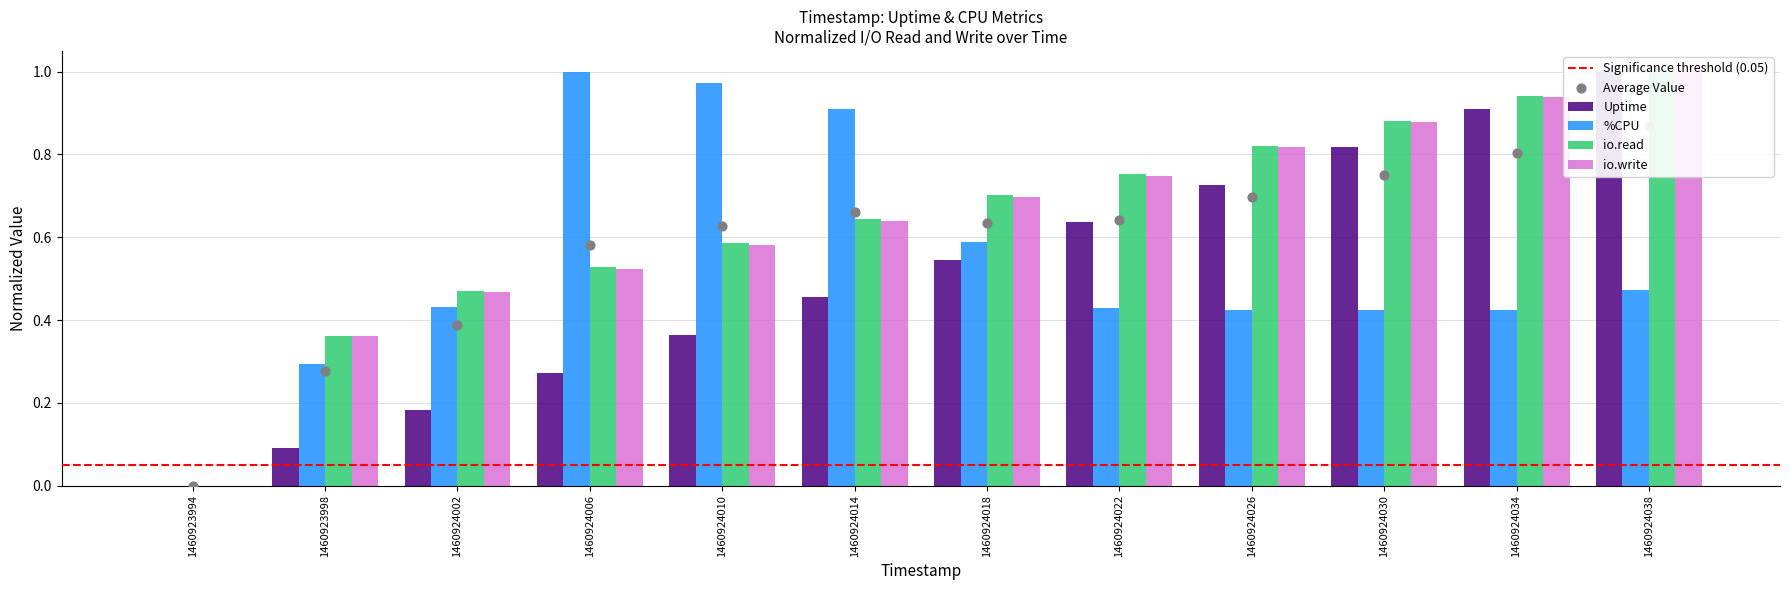

What are all the series names shown in the legend?

Uptime, %CPU, io.read, io.write